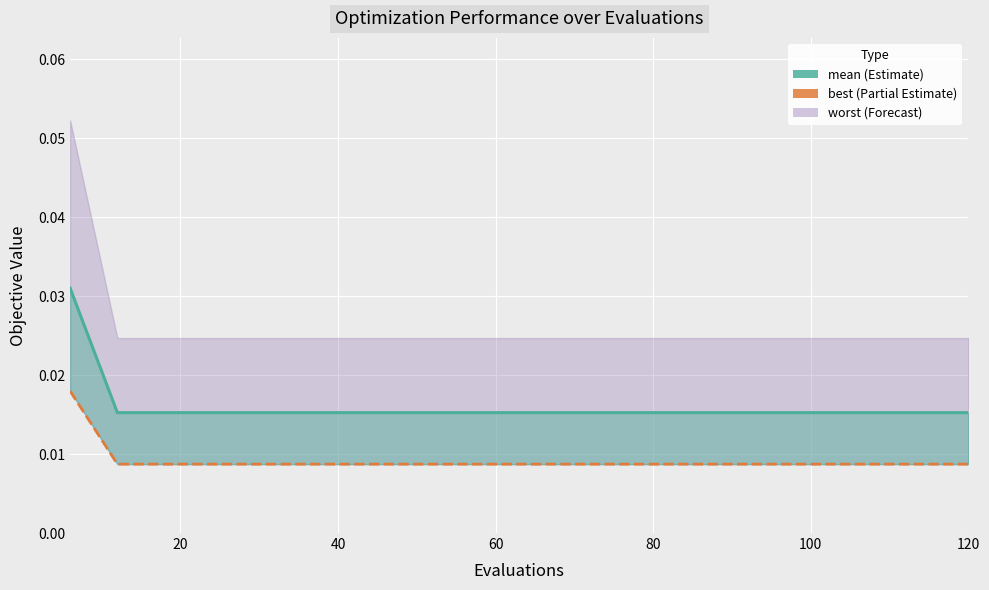

The value of best_line at 120 is 0.0. True or false?

False